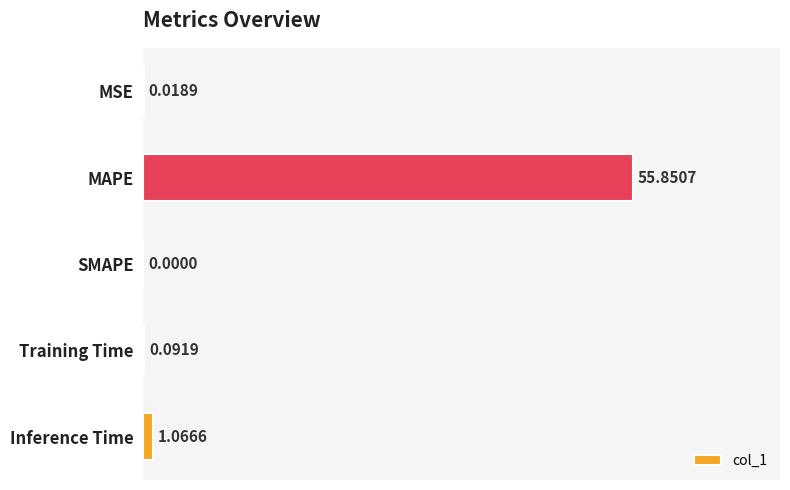

Where is the data nearest to the value 27?

Inference Time